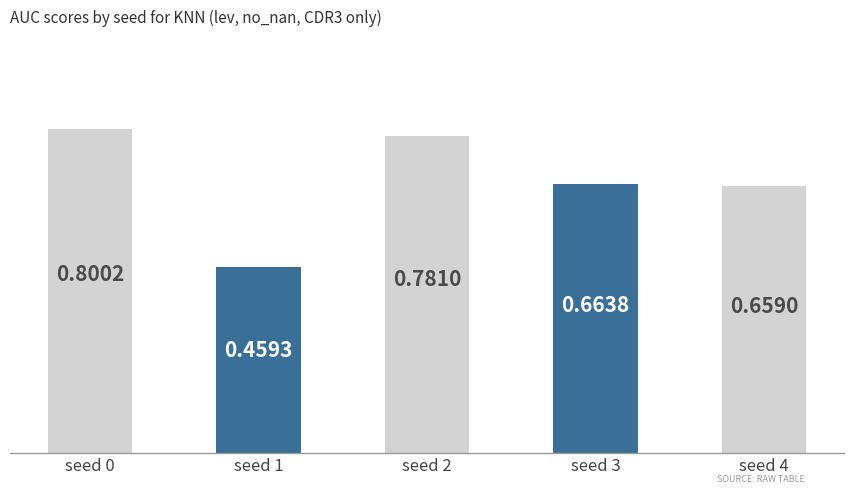

Is it true that the value at seed 1 is 0.7?

False